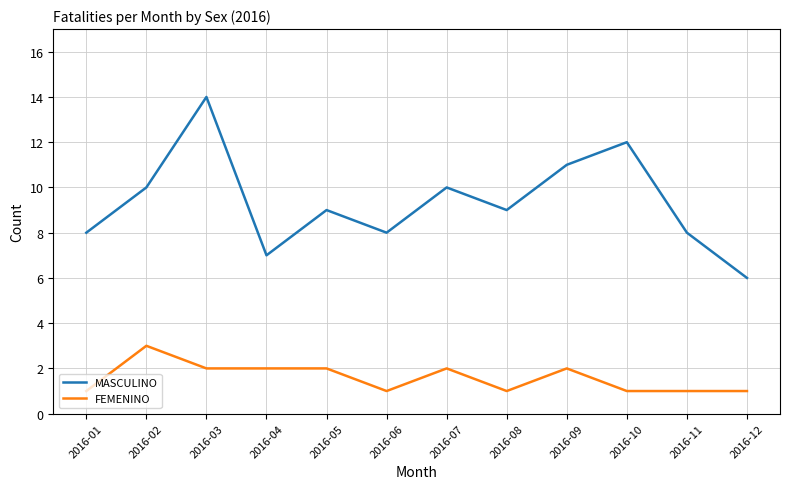

What is the average value of the FEMENINO series?

2